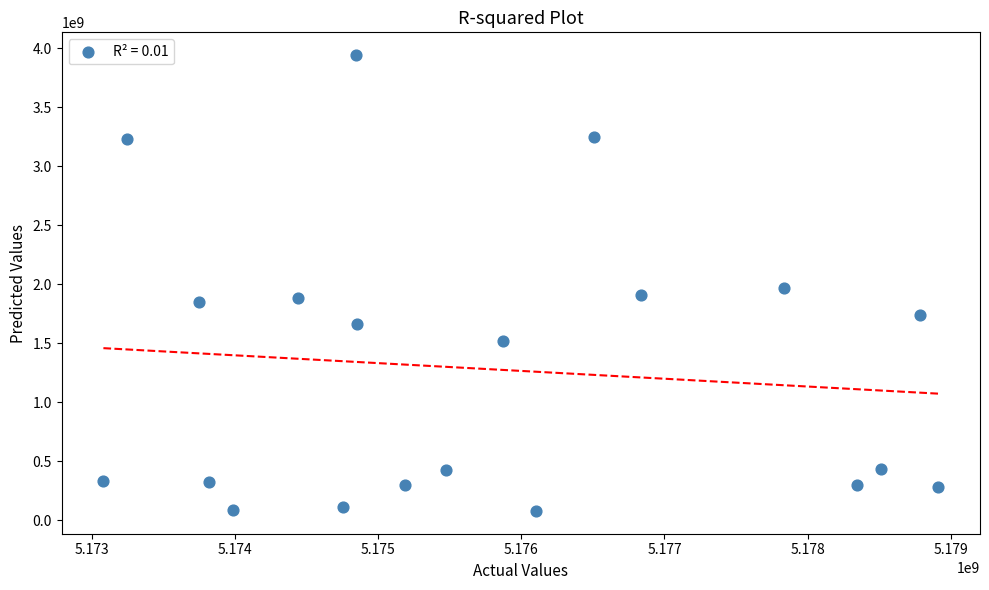

What is the range of X values (max minus min)?

5828340